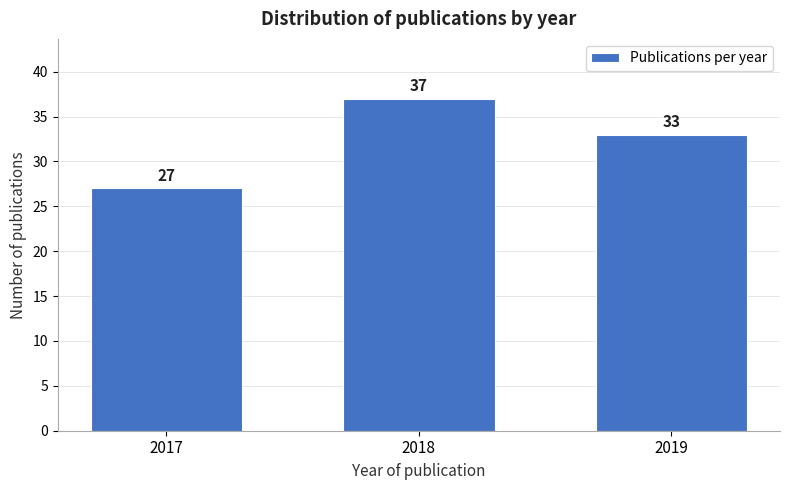

Reading left to right, transcribe all the data shown in this chart.

2017=27	2018=37	2019=33